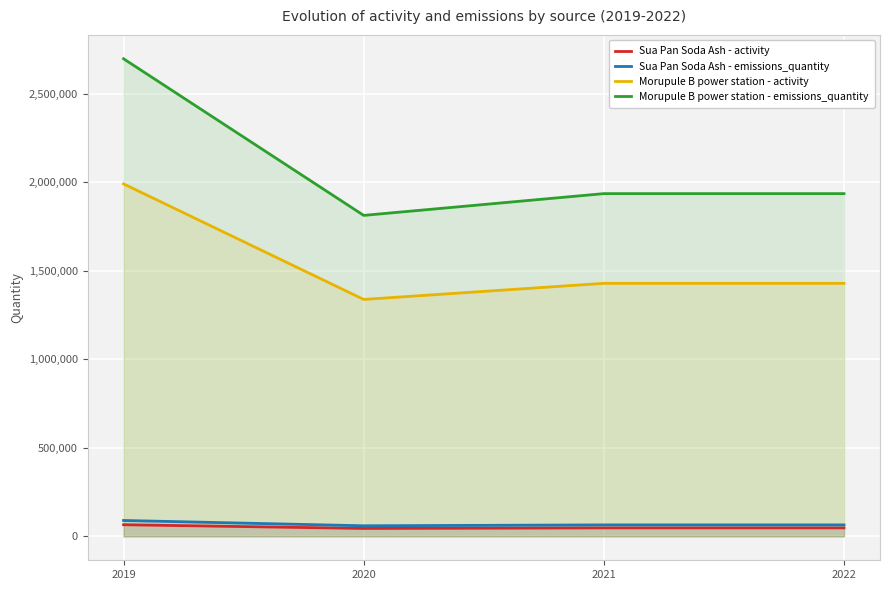

How many lines are shown in the chart?

4